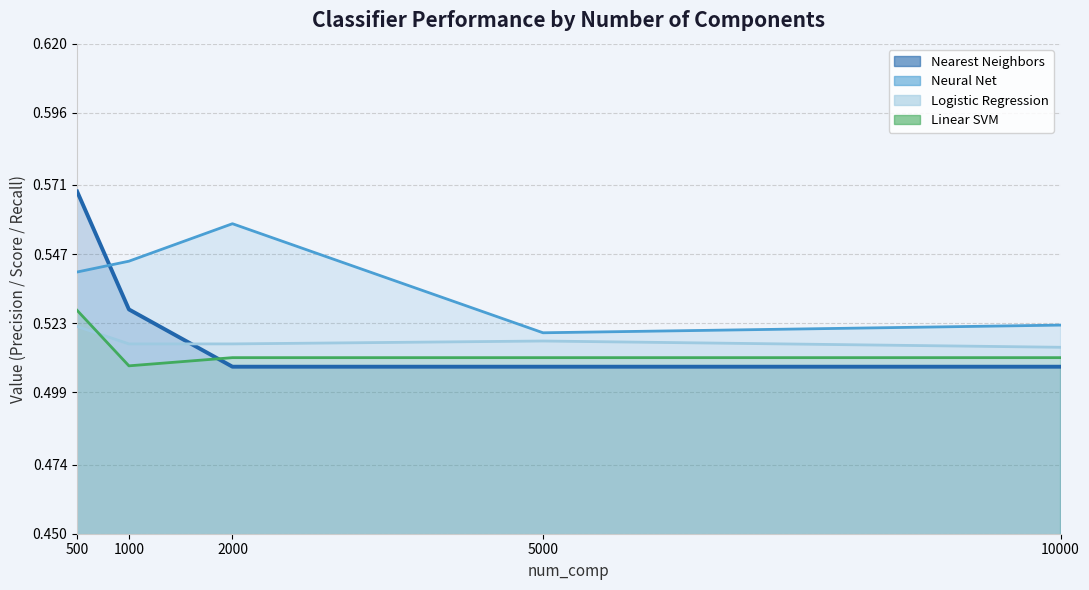

Reading left to right, what are all the values shown in this chart?

Nearest Neighbors: 0.6	0.5	0.5	0.5	0.5
Neural Net: 0.5	0.5	0.6	0.5	0.5
Logistic Regression: 0.5	0.5	0.5	0.5	0.5
Linear SVM: 0.5	0.5	0.5	0.5	0.5